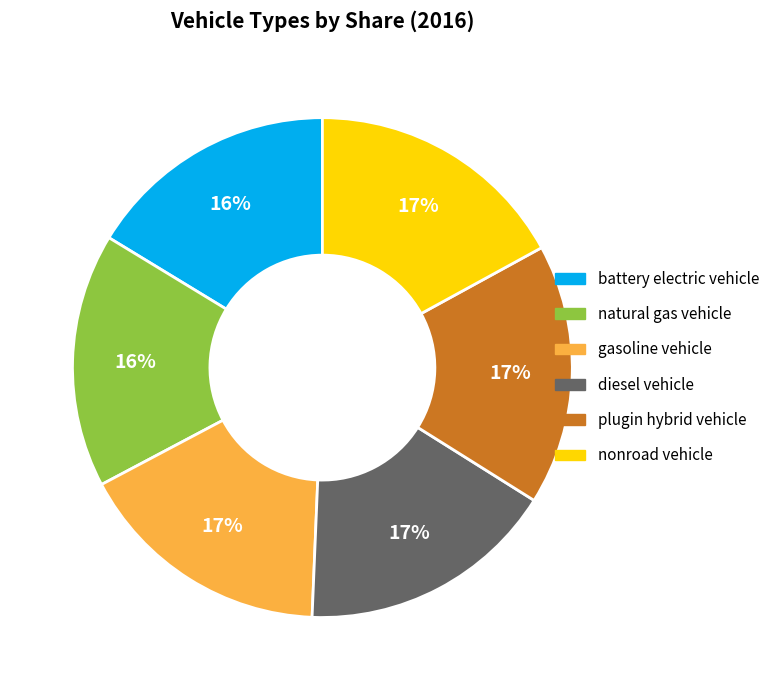

To the nearest percent, what is the difference between the largest and smallest slice percentages?

1%